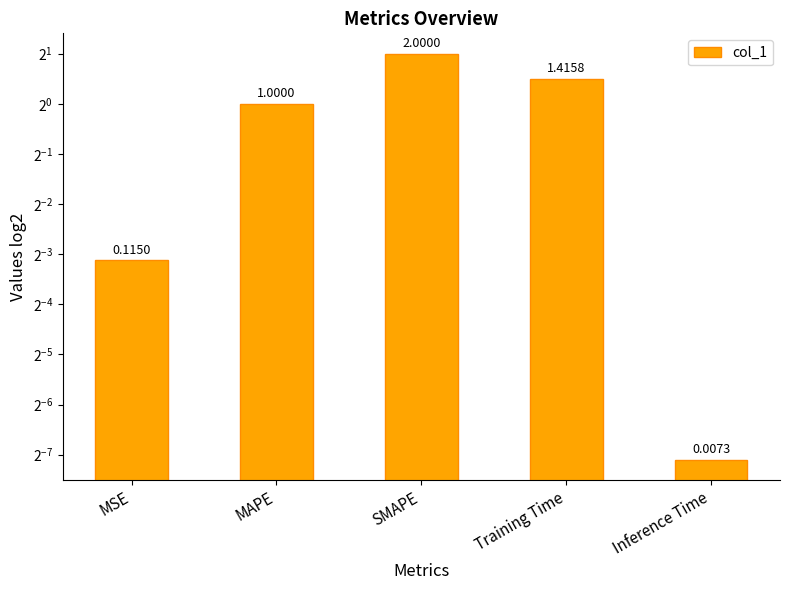

At which category does the chart reach its minimum across all series?

Inference Time